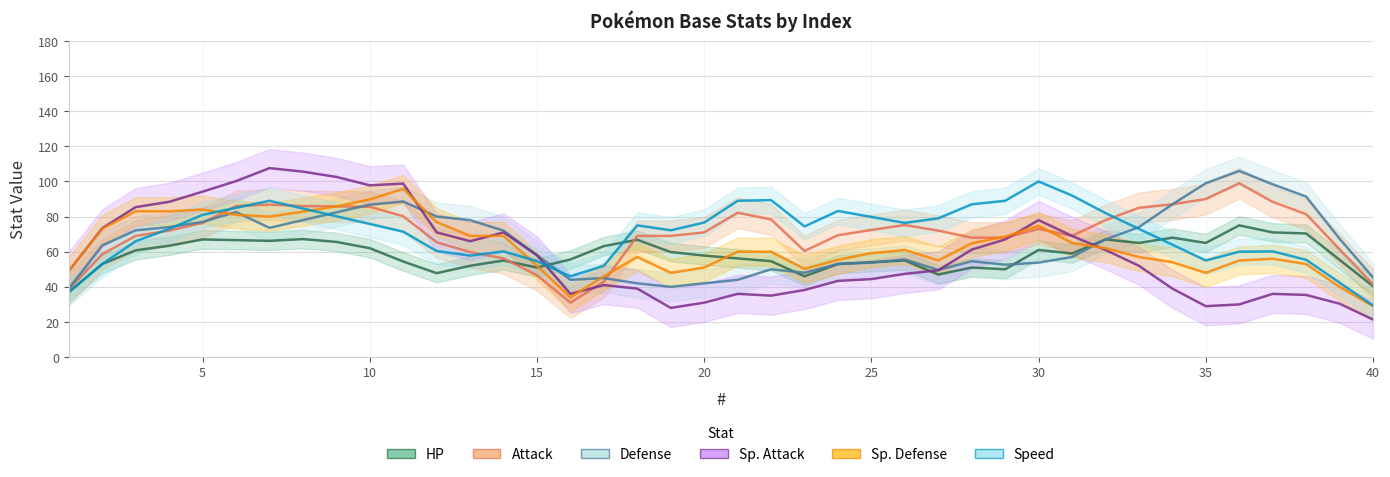

What is the sum of the HP values at 3 and 22?

110